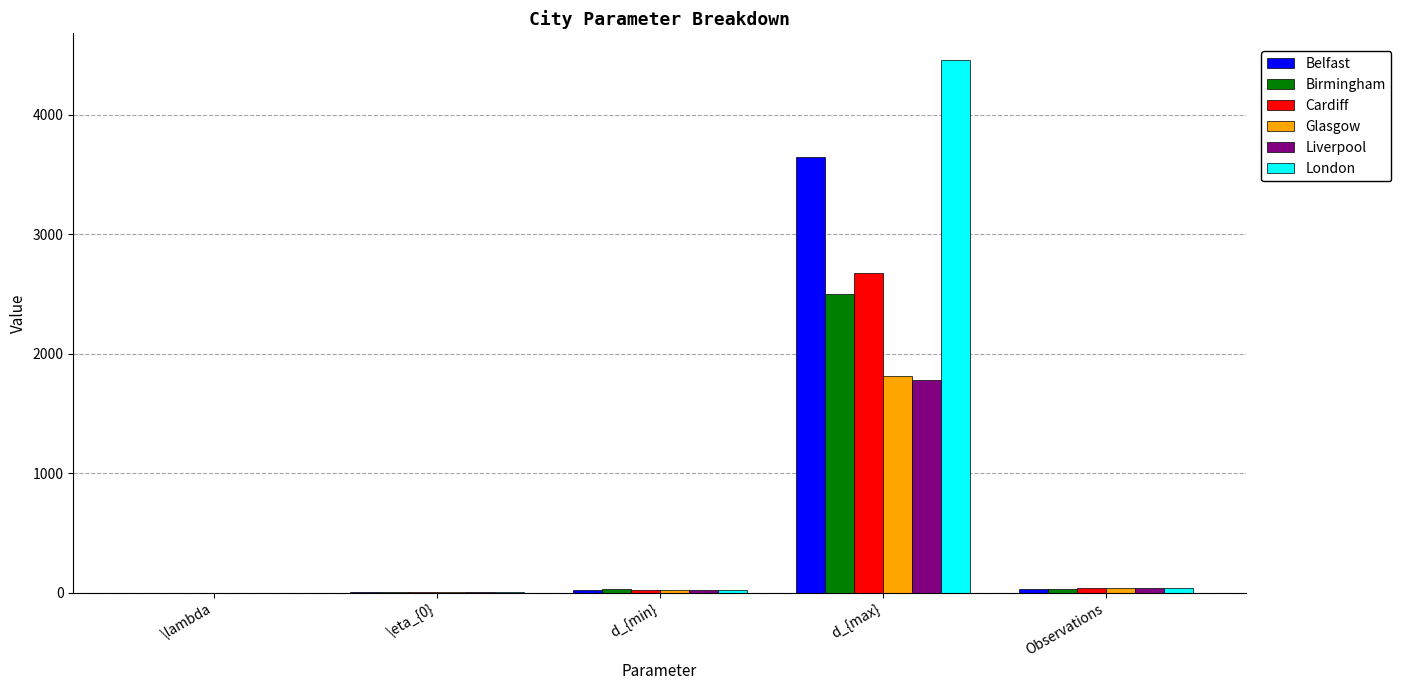

At which category does the chart reach its peak across all series?

d_{max}